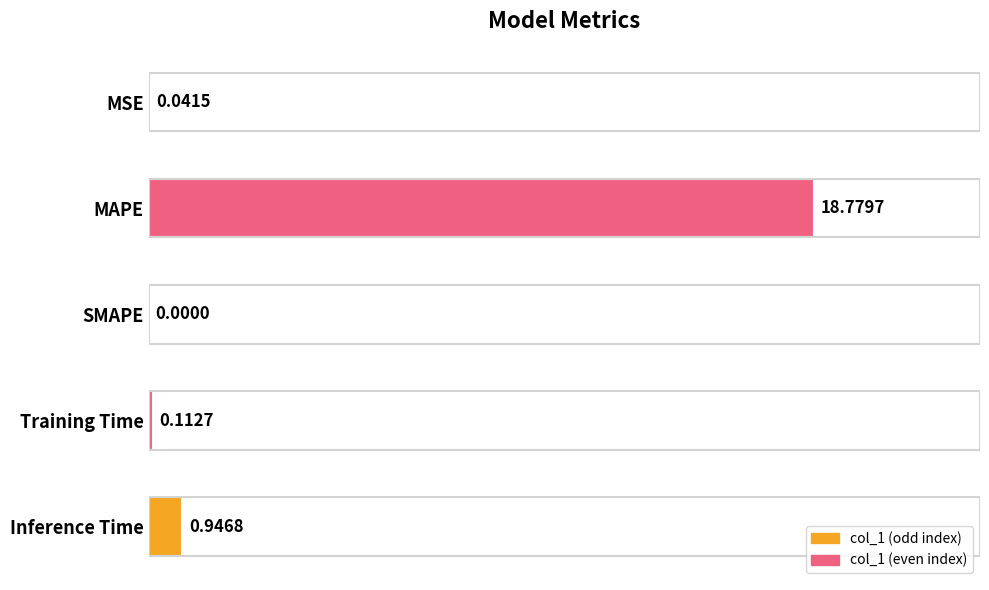

Are the bars grouped side by side (vs. stacked)?

No